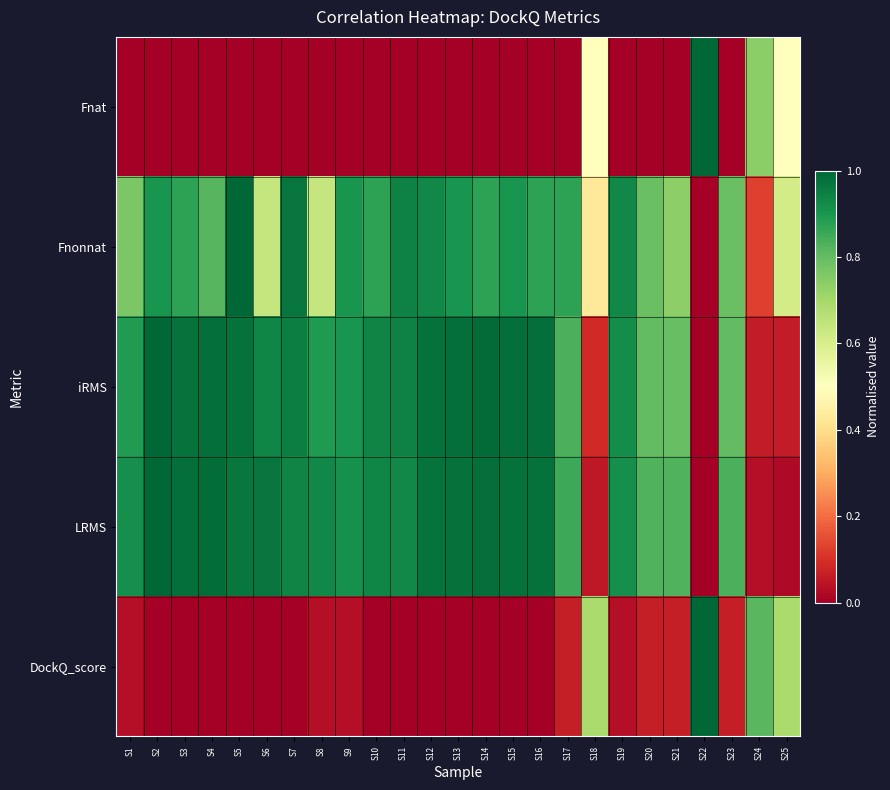

What is the spread (max minus min) of values at S23?

0.8